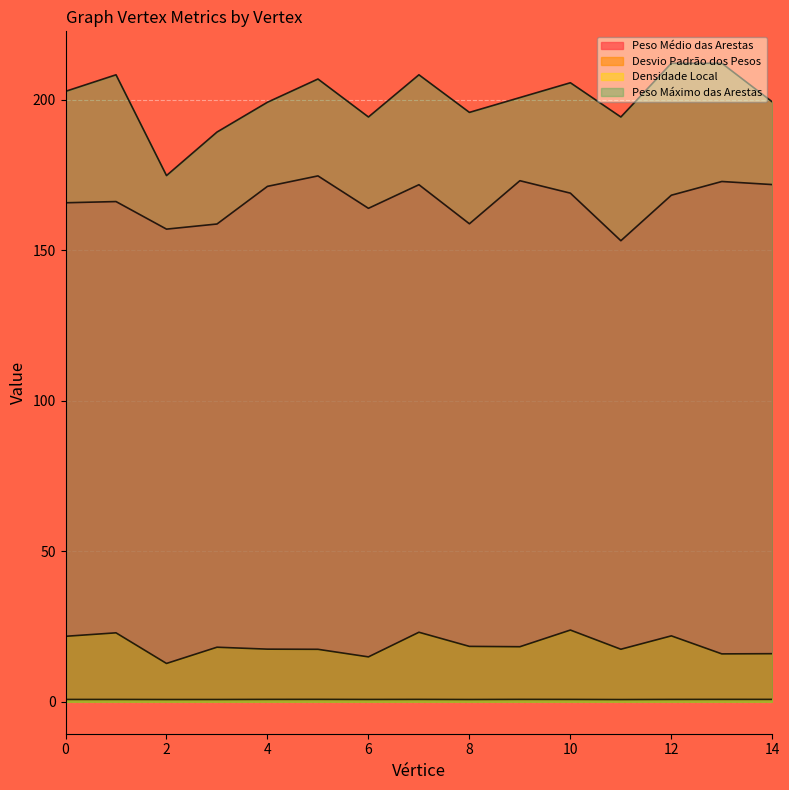

True or false: Desvio Padrão dos Pesos and Densidade Local cross at least once.

False